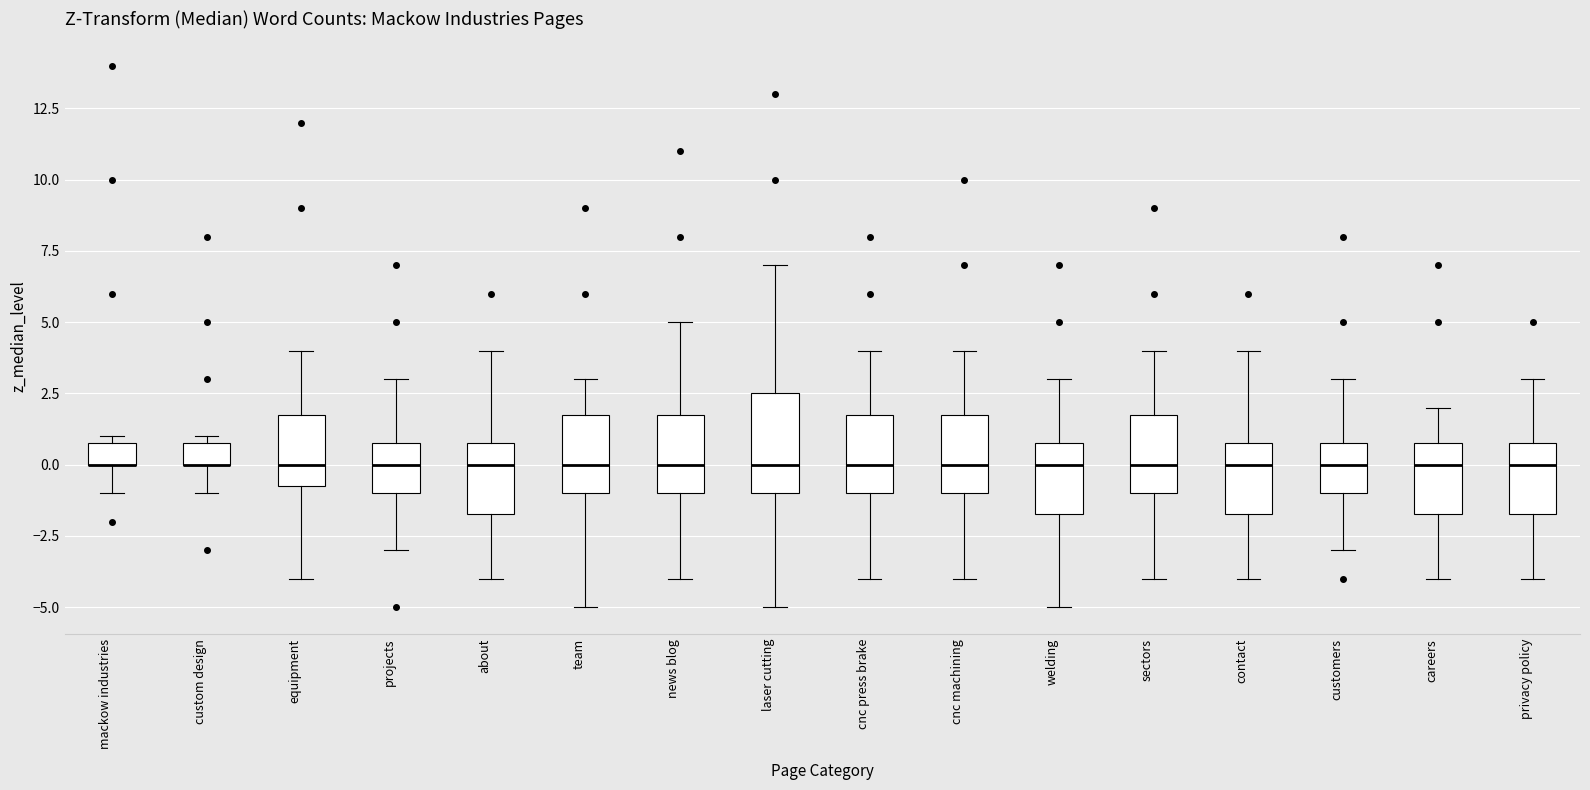

Where does the median line of the box for privacy policy sit on the y-axis? The values are not printed on the chart, so give them approximately, as read against the axis.

0.0